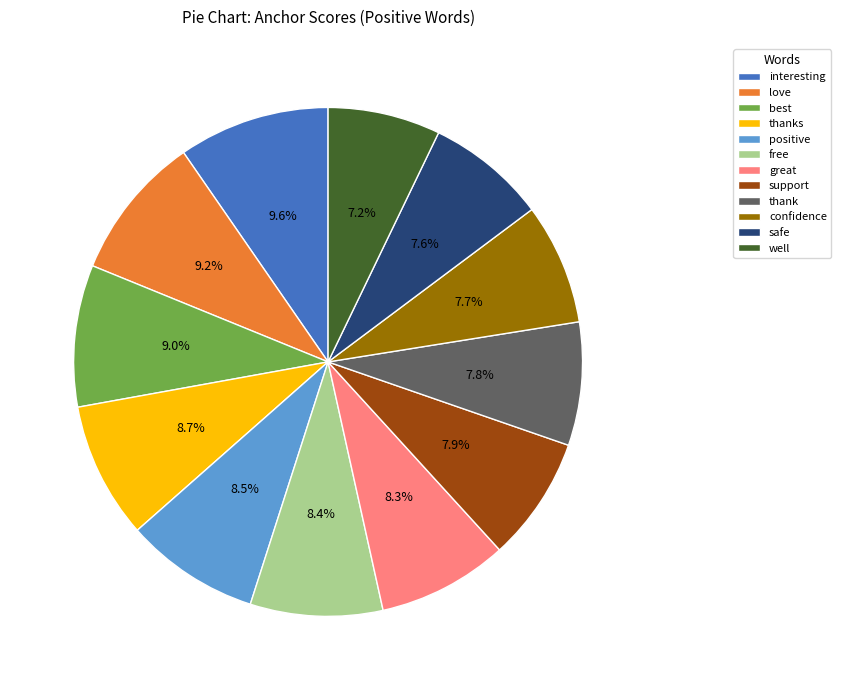

Do support and great together represent more than half of the pie?

No